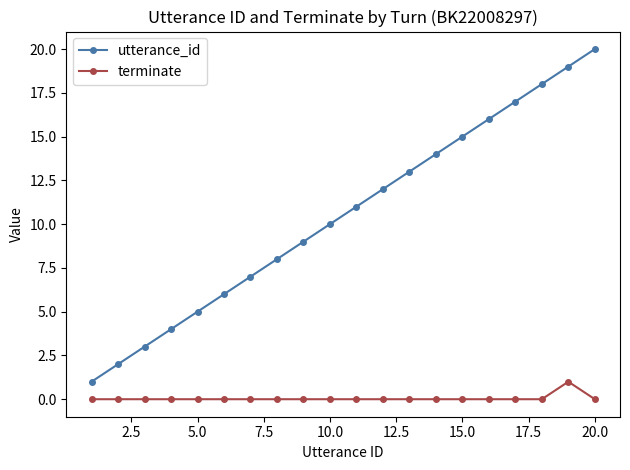

How many distinct data groups are displayed?

2